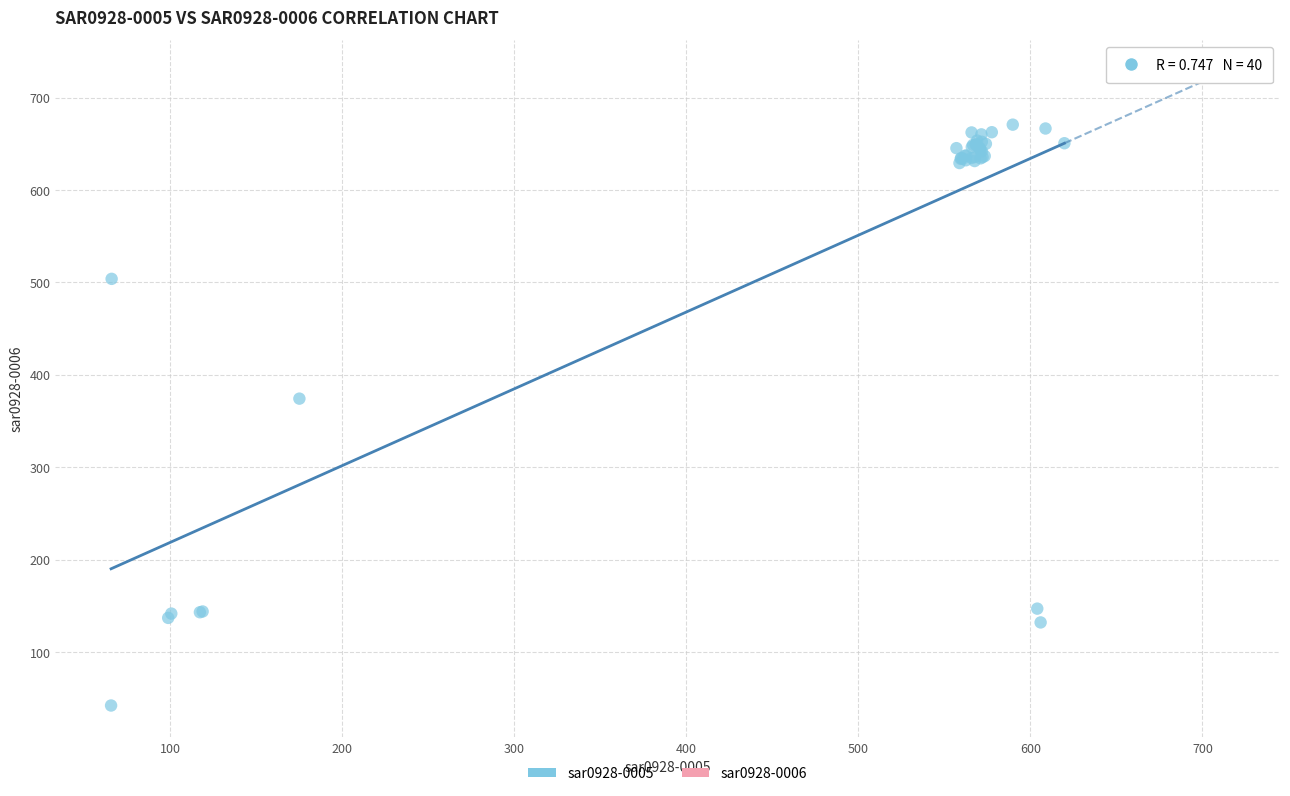

What Y value in the scatter plot is closest to 356?

374.3